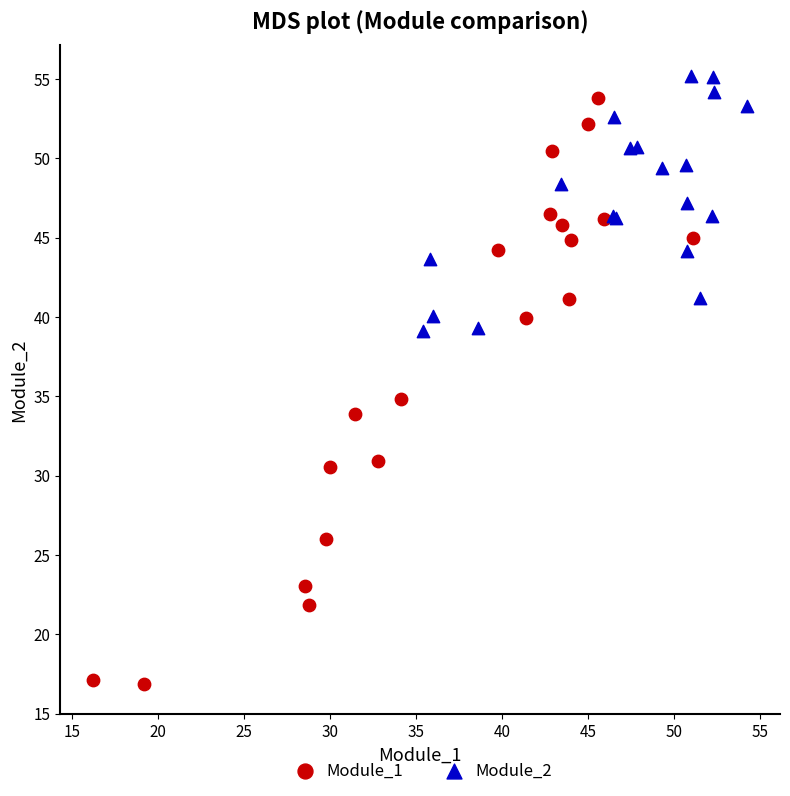

Which series contains the lowest Y value?

Module_1